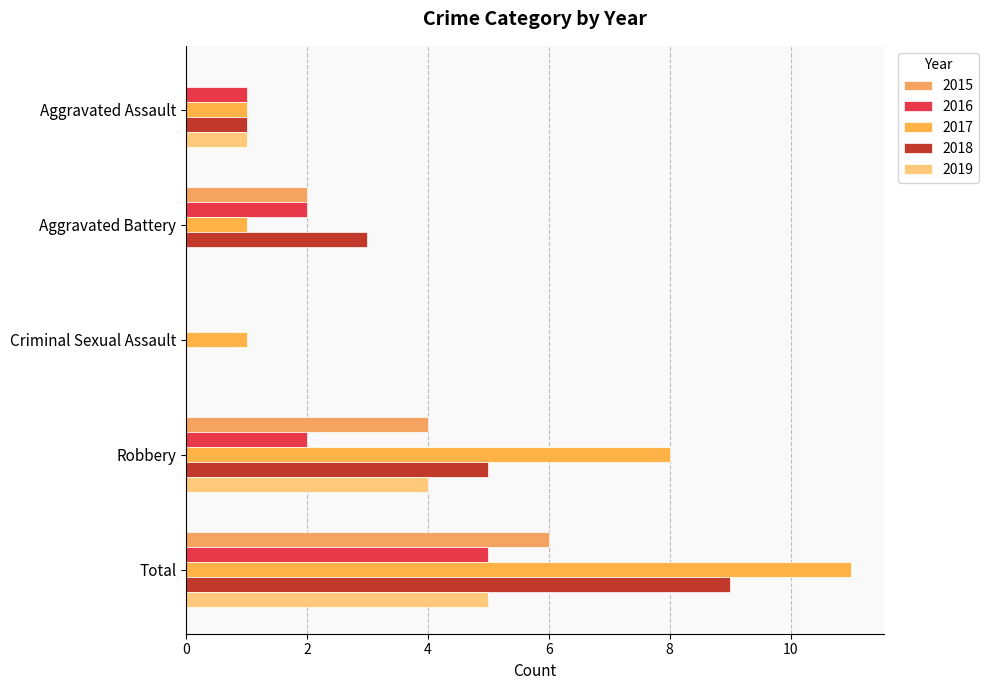

How many categories are shown in the chart?

5